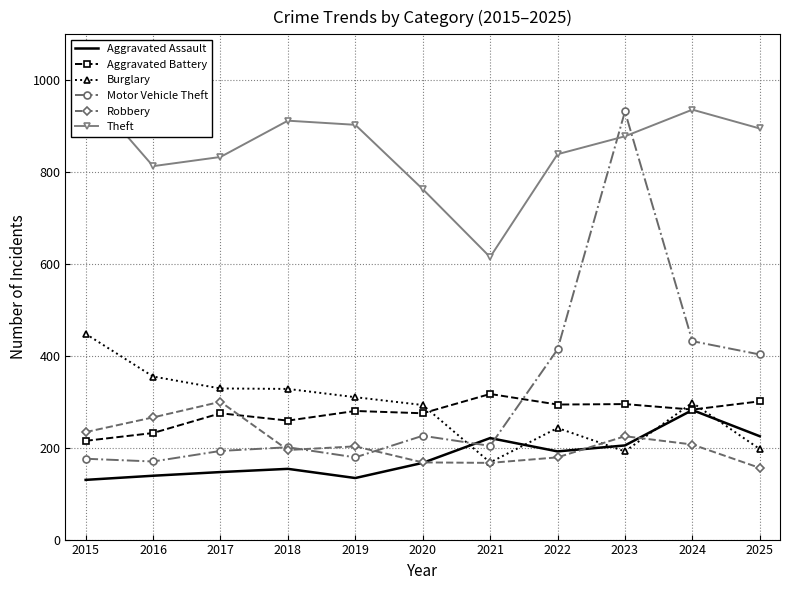

At which category does Motor Vehicle Theft reach its first local valley?

2016